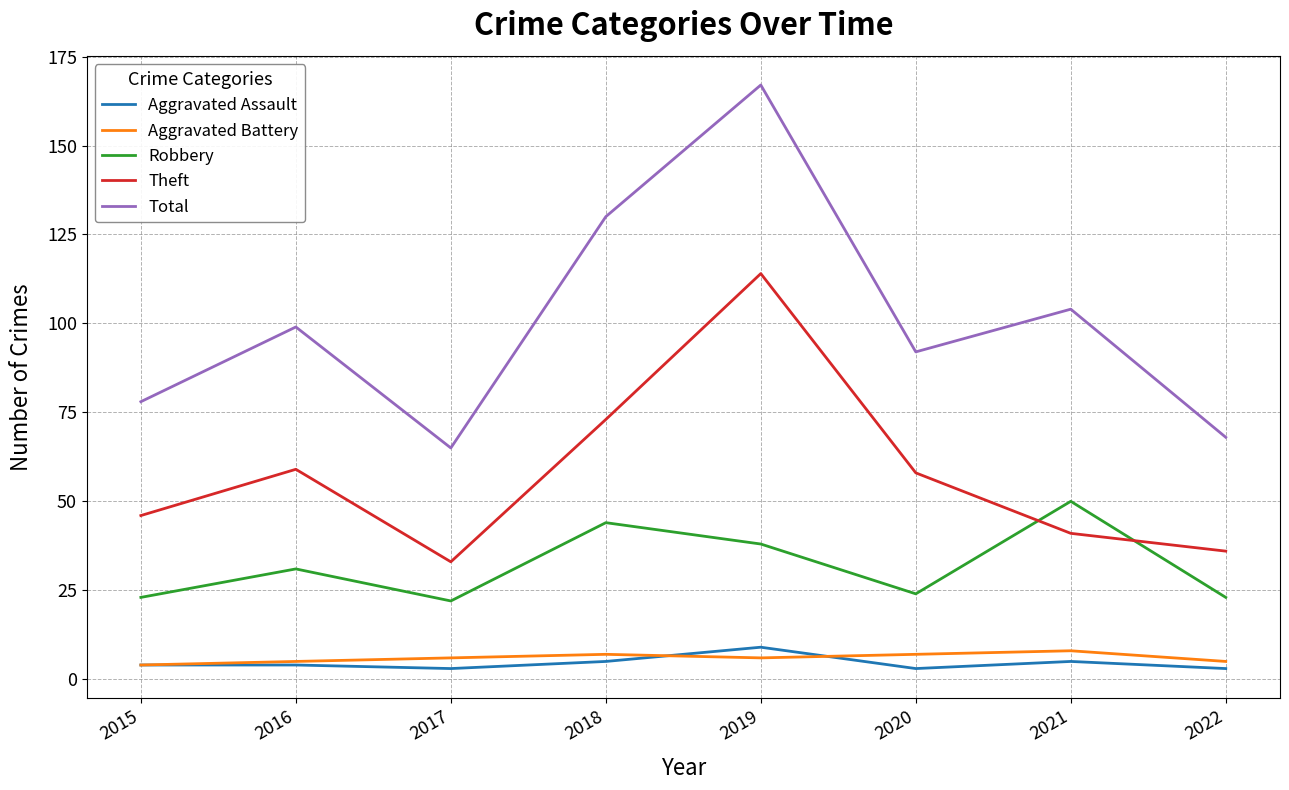

True or false: Aggravated Assault and Robbery intersect in this chart.

False